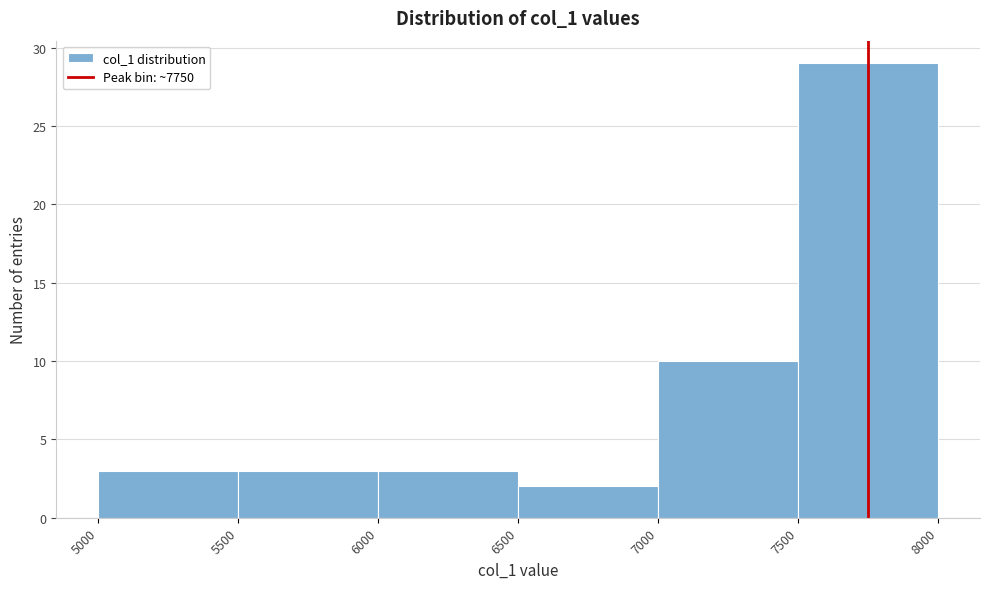

Reading left to right, transcribe this chart: for each bar, give the range it covers on the x-axis and its height. The values are not printed on the chart, so give them approximately, as read against the axis.

5000 to 5500: 3
5500 to 6000: 3
6000 to 6500: 3
6500 to 7000: 2
7000 to 7500: 10
7500 to 8000: 29